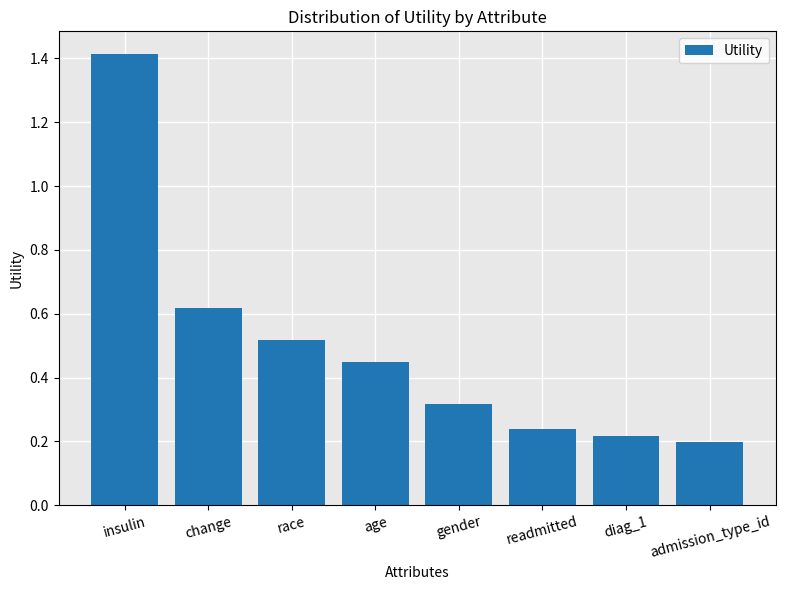

What is the label of the 8th bar from the left?

admission_type_id